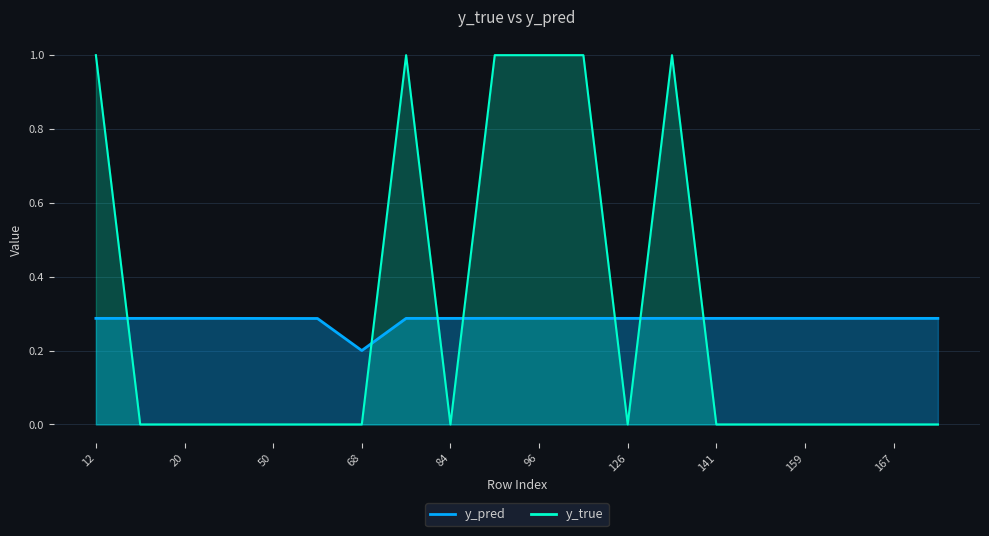

Which series ends up on top after the final intersection of y_pred and y_true?

y_pred